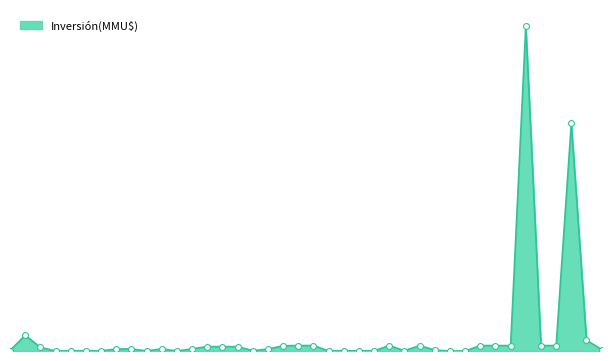

Does the chart have visible grid lines?

No